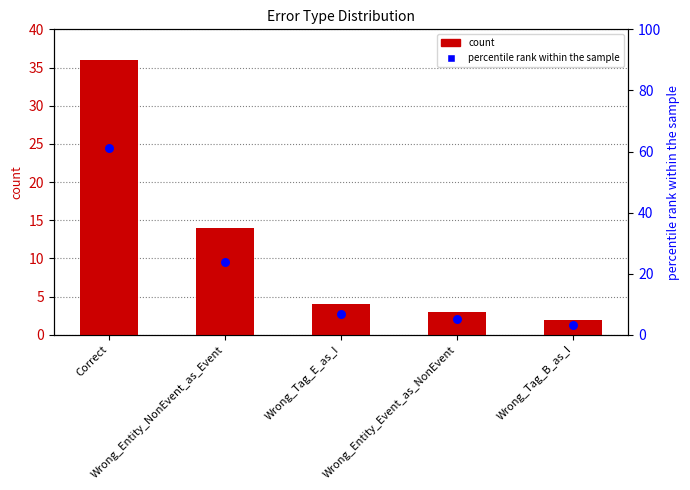

Which series has the largest total across all categories?

percentile rank within the sample